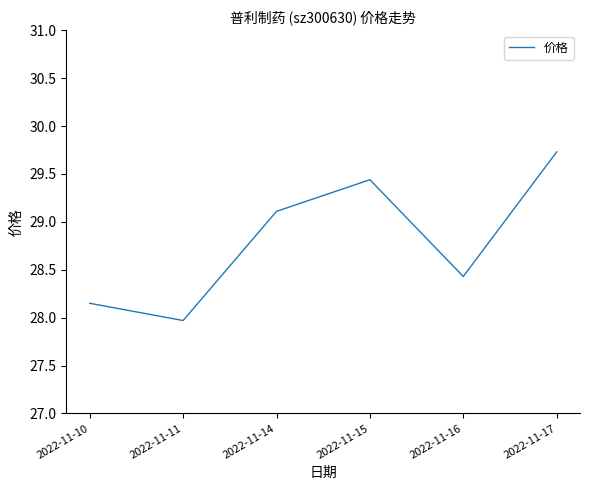

Which category has the lowest value across all series?

2022-11-11